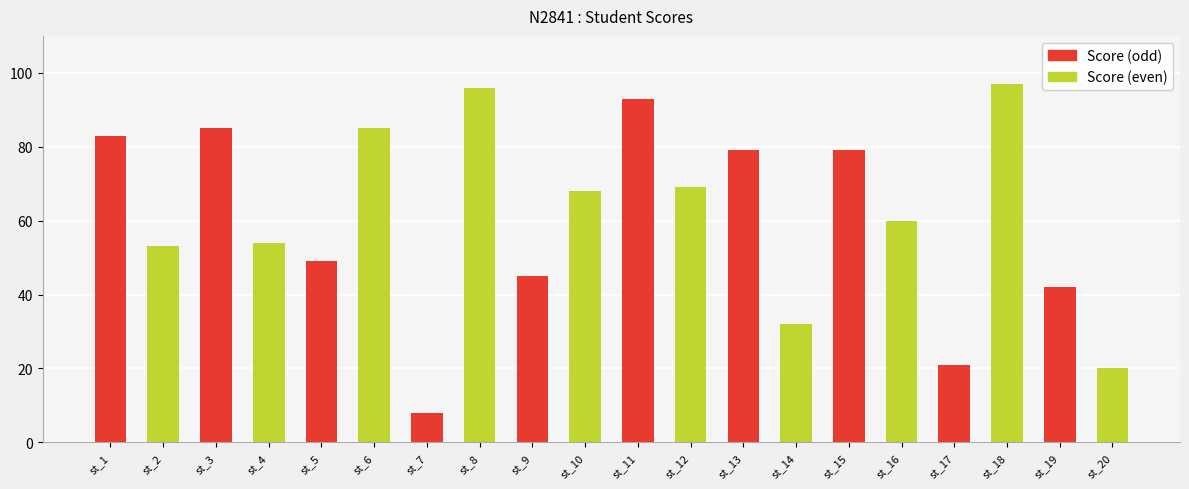

Reading left to right, extract all data points from this chart.

st_1=83	st_2=53	st_3=85	st_4=54	st_5=49	st_6=85	st_7=8	st_8=96	st_9=45	st_10=68	st_11=93	st_12=69	st_13=79	st_14=32	st_15=79	st_16=60	st_17=21	st_18=97	st_19=42	st_20=20